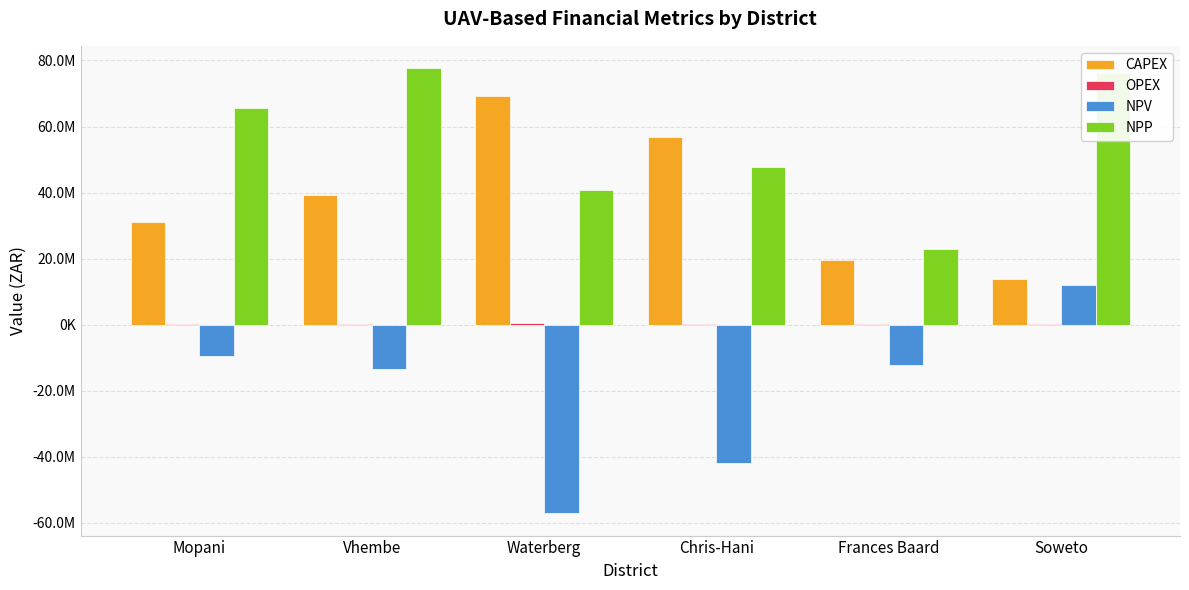

Are the bars grouped side by side (vs. stacked)?

Yes